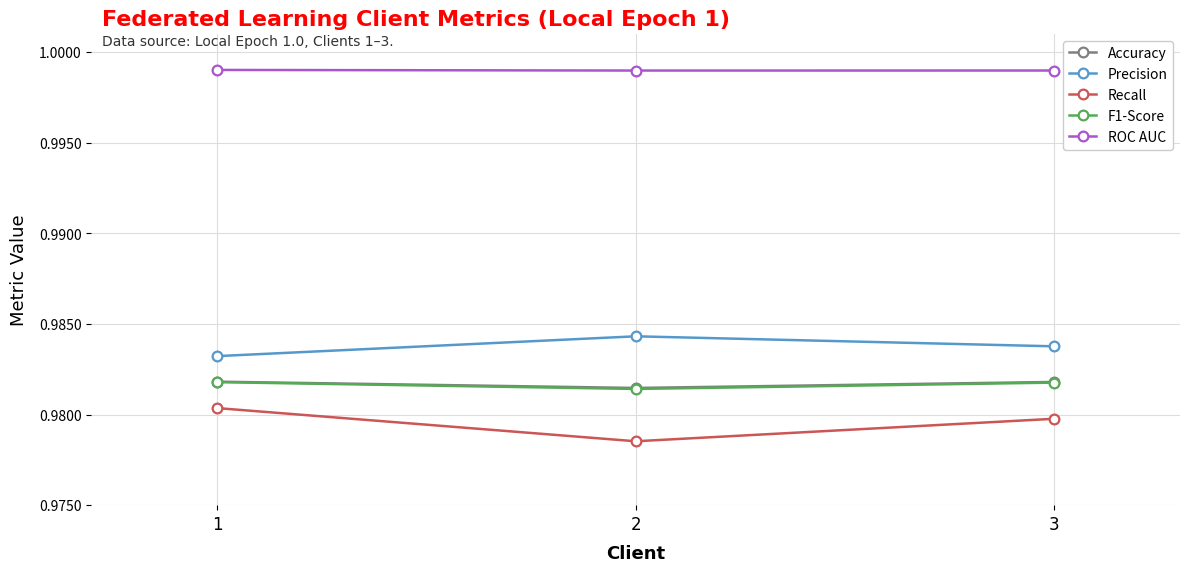

List the labels in order of Precision value, largest first.

2, 3, 1